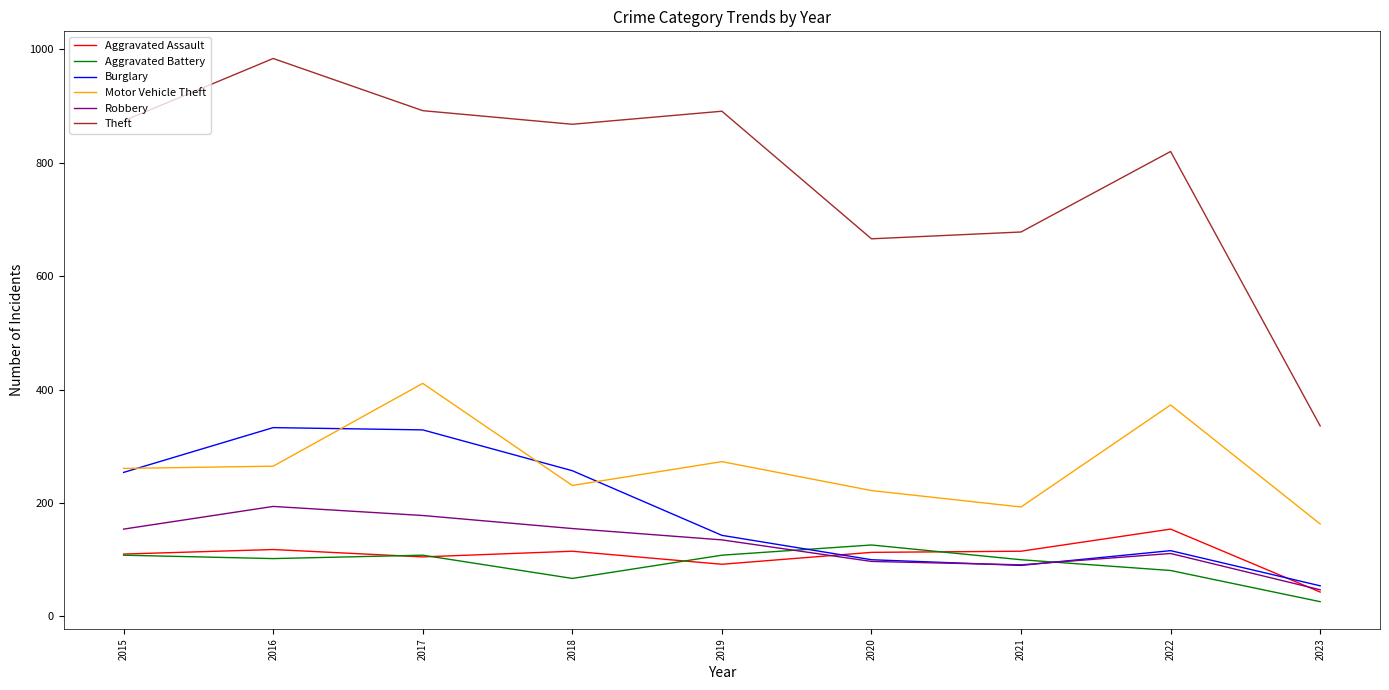

True or false: Aggravated Assault and Motor Vehicle Theft intersect in this chart.

False